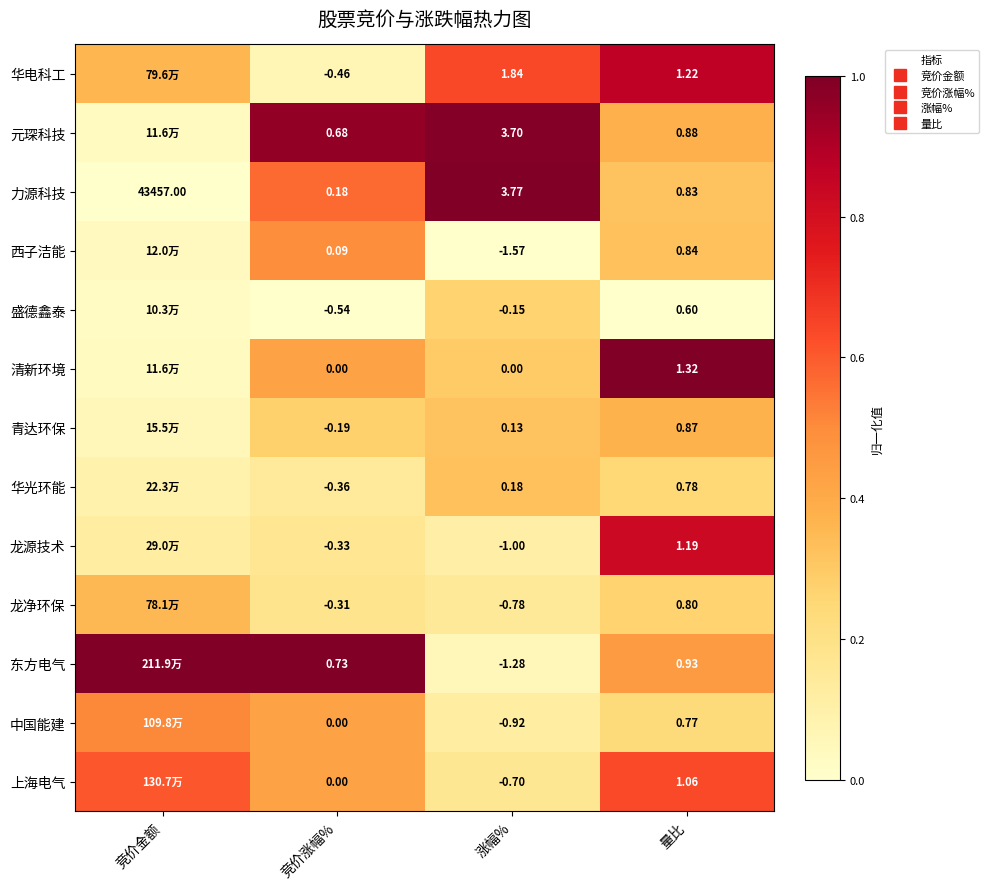

True or false: 龙源技术 has a value of 0.1 at 涨幅%.

False